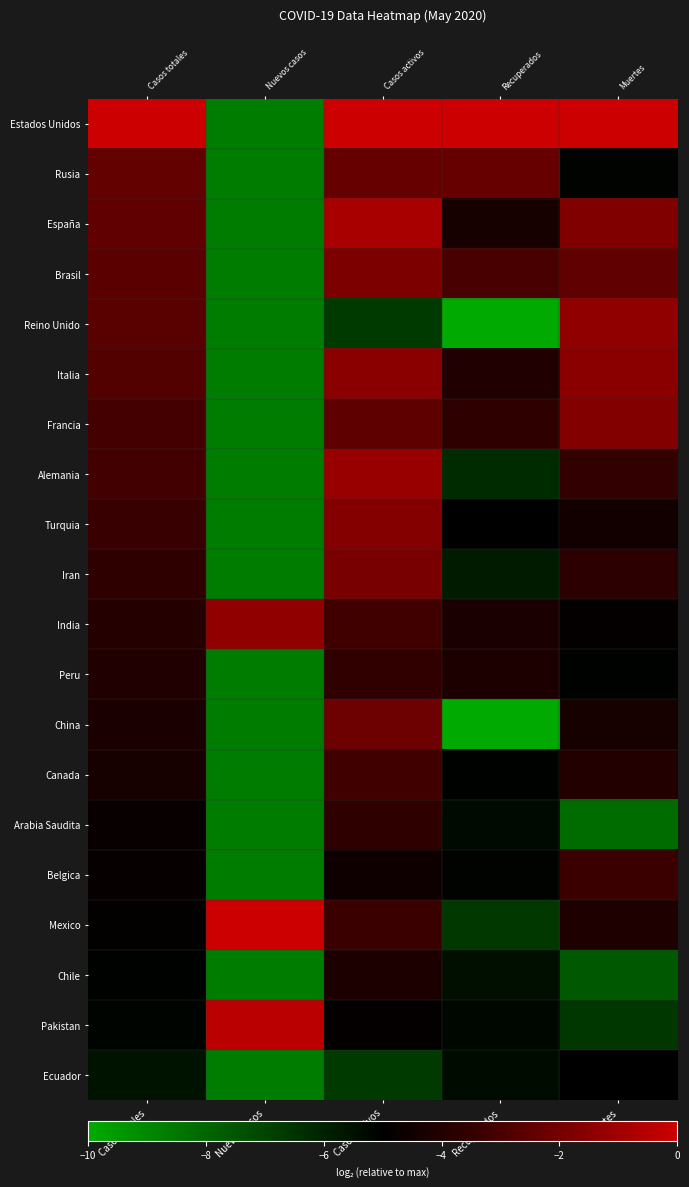

Where is Ecuador nearest to the value -6?

Casos totales